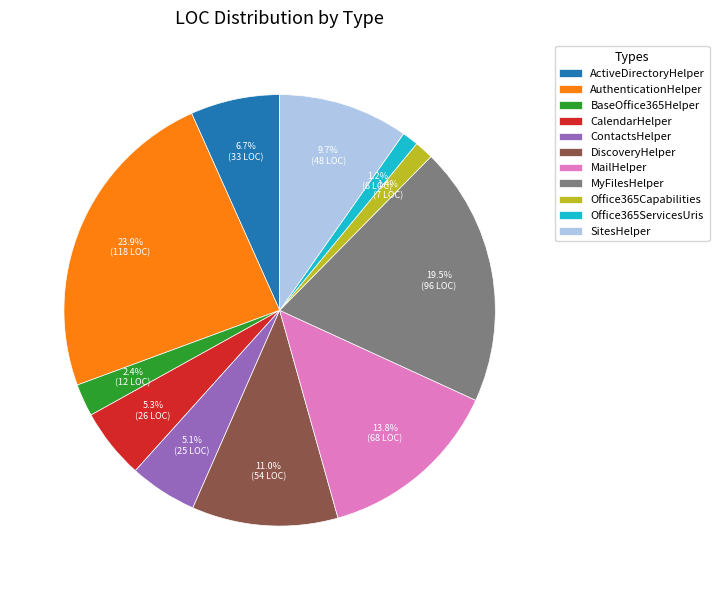

What portion of the pie excludes AuthenticationHelper?

76.1%